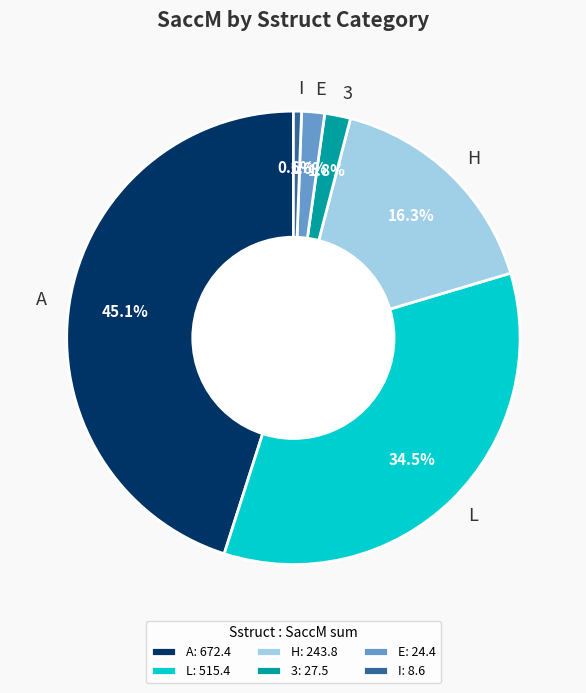

To the nearest percent, what is the combined percentage of L and A?

80%